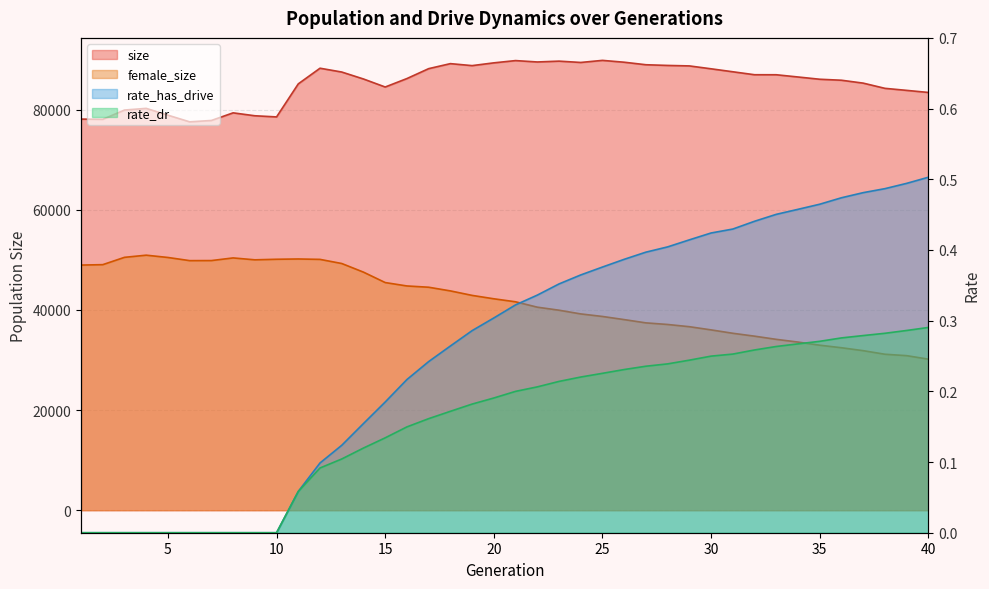

What are all the series names shown in the legend?

size, female_size, rate_dr, rate_has_drive